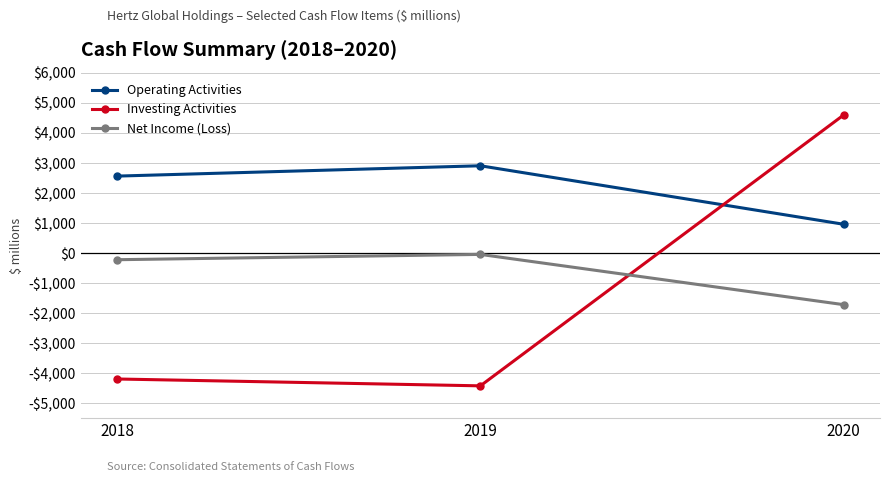

Count the Net Income (Loss) values in the range -1723 to -50.

3